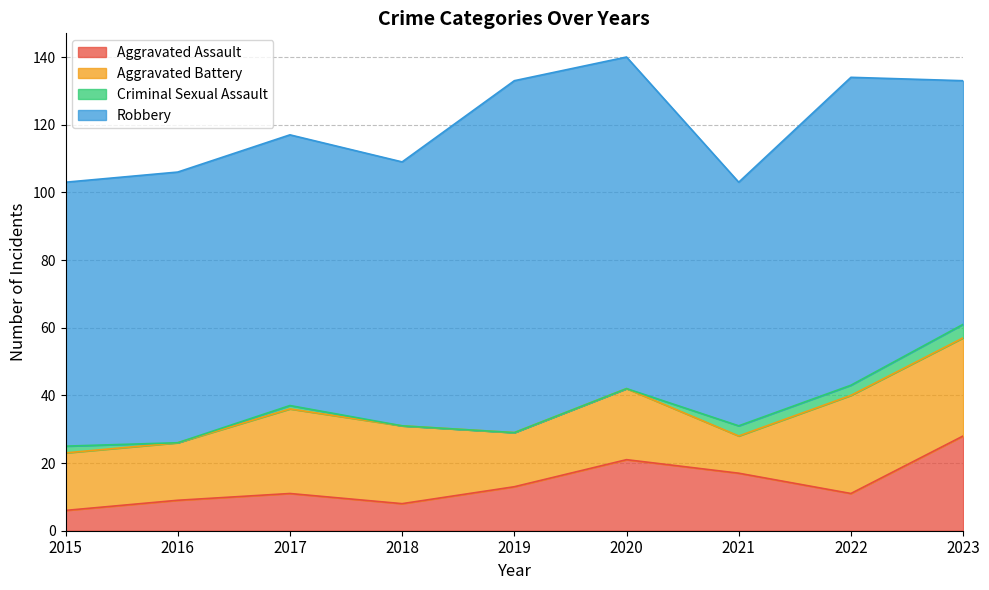

True or false: Aggravated Battery and Criminal Sexual Assault cross at least once.

False